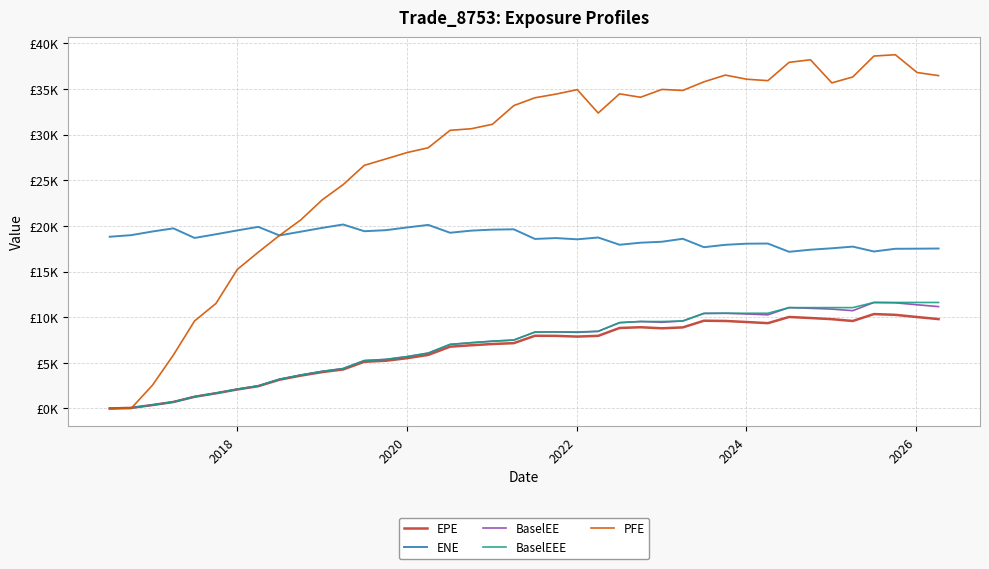

Is this an area chart (filled region under the line)?

No